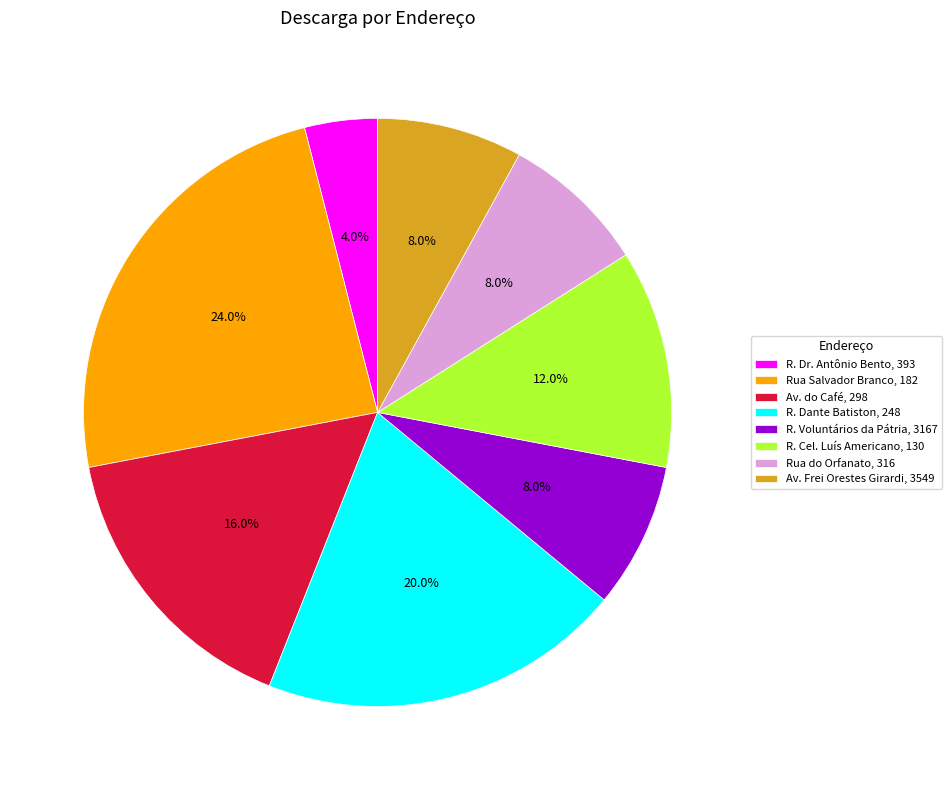

What is the largest slice in the pie chart?

Rua Salvador Branco, 182